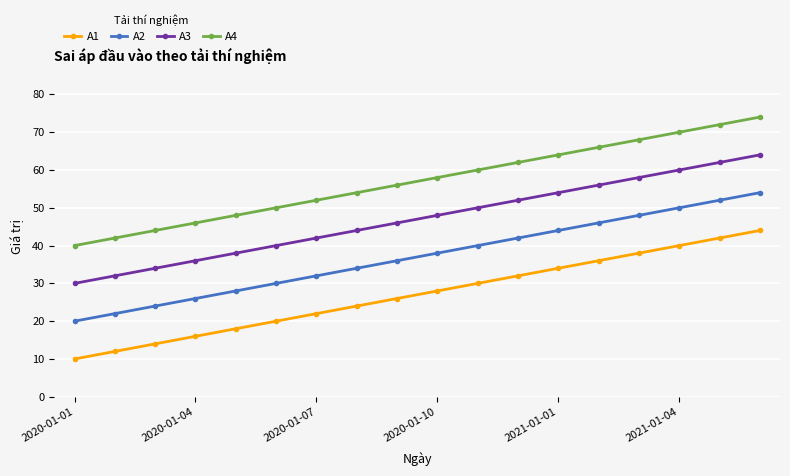

What is the smallest value displayed?

10